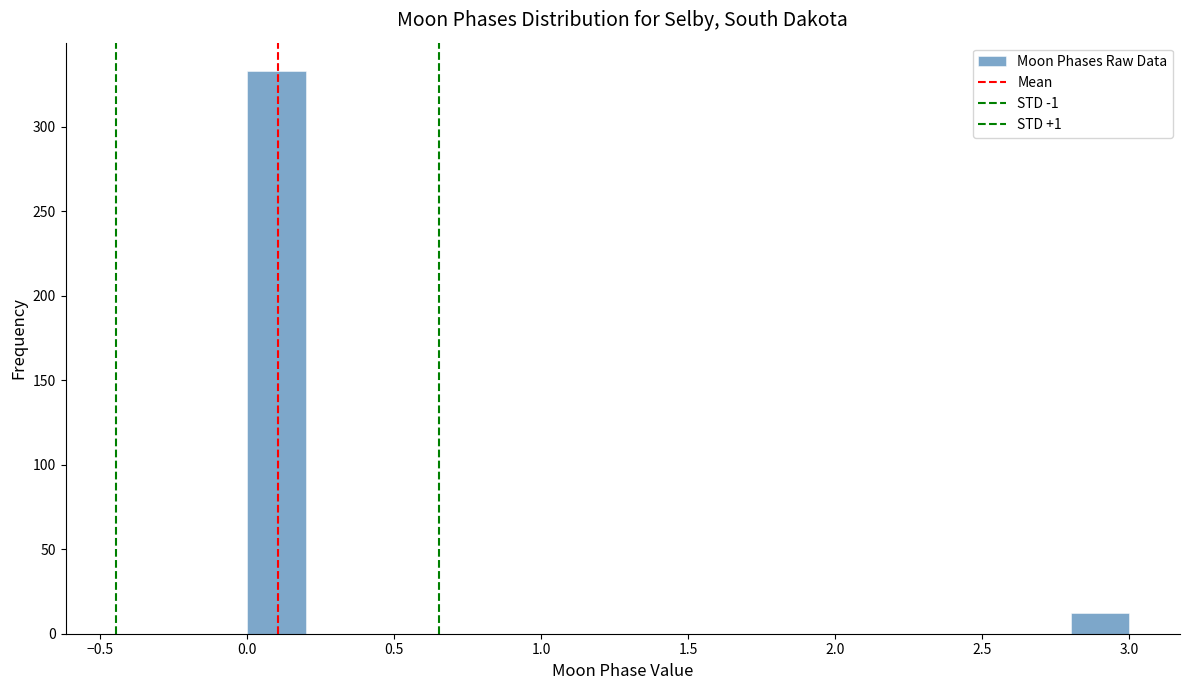

Reading left to right, list every bar in this chart as the range it spans on the x-axis followed by its height. The values are not printed on the chart, so give them approximately, as read against the axis.

0.0 to 0.2: 335
0.2 to 0.4: 0
0.4 to 0.6: 0
0.6 to 0.8: 0
0.8 to 1.0: 0
1.0 to 1.2: 0
1.2 to 1.4: 0
1.4 to 1.6: 0
1.6 to 1.8: 0
1.8 to 2.0: 0
2.0 to 2.2: 0
2.2 to 2.4: 0
2.4 to 2.6: 0
2.6 to 2.8: 0
2.8 to 3.0: 10